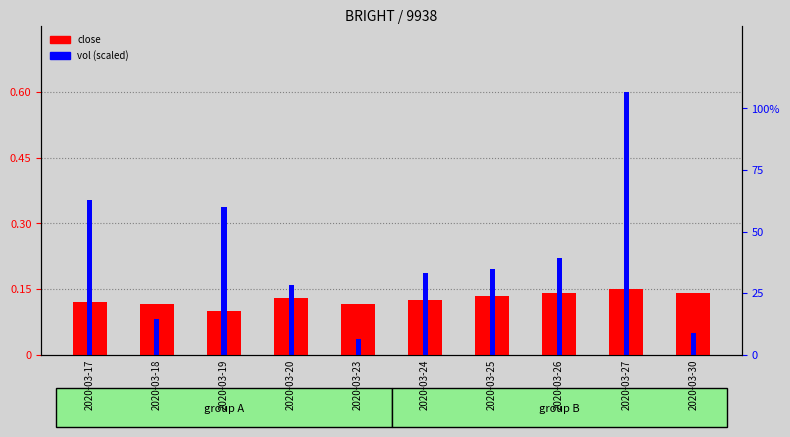

Which category has the highest value in the close series?

2020-03-27